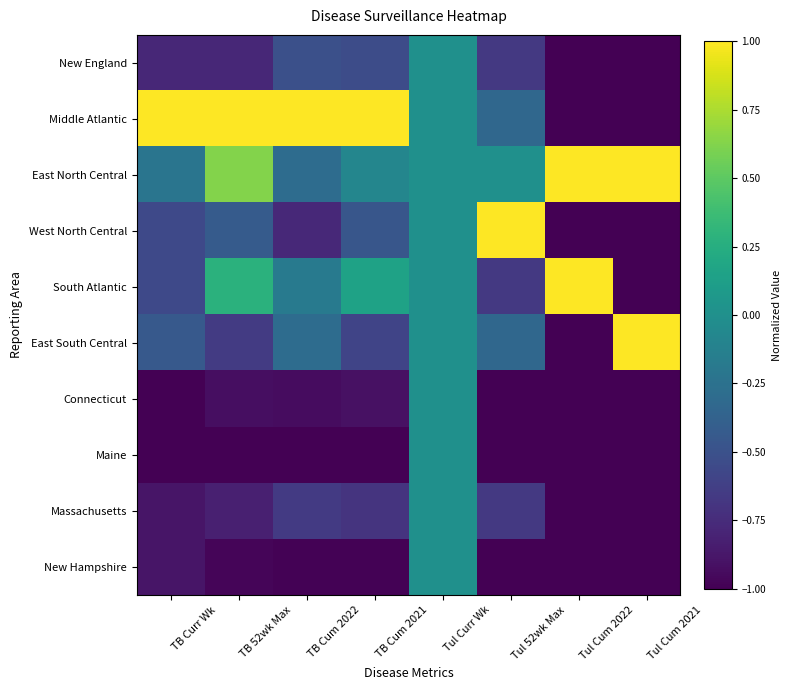

Reading right to left, list all the values displayed in this chart.

New England: Tul Cum 2021=-1.0	Tul Cum 2022=-1.0	Tul 52wk Max=-0.7	Tul Curr Wk=0.0	TB Cum 2021=-0.5	TB Cum 2022=-0.5	TB 52wk Max=-0.8	TB Curr Wk=-0.8
Middle Atlantic: Tul Cum 2021=-1.0	Tul Cum 2022=-1.0	Tul 52wk Max=-0.3	Tul Curr Wk=0.0	TB Cum 2021=1.0	TB Cum 2022=1.0	TB 52wk Max=1.0	TB Curr Wk=1.0
East North Central: Tul Cum 2021=1.0	Tul Cum 2022=1.0	Tul 52wk Max=0.0	Tul Curr Wk=0.0	TB Cum 2021=-0.1	TB Cum 2022=-0.3	TB 52wk Max=0.6	TB Curr Wk=-0.2
West North Central: Tul Cum 2021=-1.0	Tul Cum 2022=-1.0	Tul 52wk Max=1.0	Tul Curr Wk=0.0	TB Cum 2021=-0.5	TB Cum 2022=-0.8	TB 52wk Max=-0.4	TB Curr Wk=-0.6
South Atlantic: Tul Cum 2021=-1.0	Tul Cum 2022=1.0	Tul 52wk Max=-0.7	Tul Curr Wk=0.0	TB Cum 2021=0.2	TB Cum 2022=-0.2	TB 52wk Max=0.3	TB Curr Wk=-0.6
East South Central: Tul Cum 2021=1.0	Tul Cum 2022=-1.0	Tul 52wk Max=-0.3	Tul Curr Wk=0.0	TB Cum 2021=-0.6	TB Cum 2022=-0.3	TB 52wk Max=-0.7	TB Curr Wk=-0.4
Connecticut: Tul Cum 2021=-1.0	Tul Cum 2022=-1.0	Tul 52wk Max=-1.0	Tul Curr Wk=0.0	TB Cum 2021=-0.9	TB Cum 2022=-0.9	TB 52wk Max=-0.9	TB Curr Wk=-1.0
Maine: Tul Cum 2021=-1.0	Tul Cum 2022=-1.0	Tul 52wk Max=-1.0	Tul Curr Wk=0.0	TB Cum 2021=-1.0	TB Cum 2022=-1.0	TB 52wk Max=-1.0	TB Curr Wk=-1.0
Massachusetts: Tul Cum 2021=-1.0	Tul Cum 2022=-1.0	Tul 52wk Max=-0.7	Tul Curr Wk=0.0	TB Cum 2021=-0.7	TB Cum 2022=-0.7	TB 52wk Max=-0.8	TB Curr Wk=-0.9
New Hampshire: Tul Cum 2021=-1.0	Tul Cum 2022=-1.0	Tul 52wk Max=-1.0	Tul Curr Wk=0.0	TB Cum 2021=-1.0	TB Cum 2022=-1.0	TB 52wk Max=-1.0	TB Curr Wk=-0.9